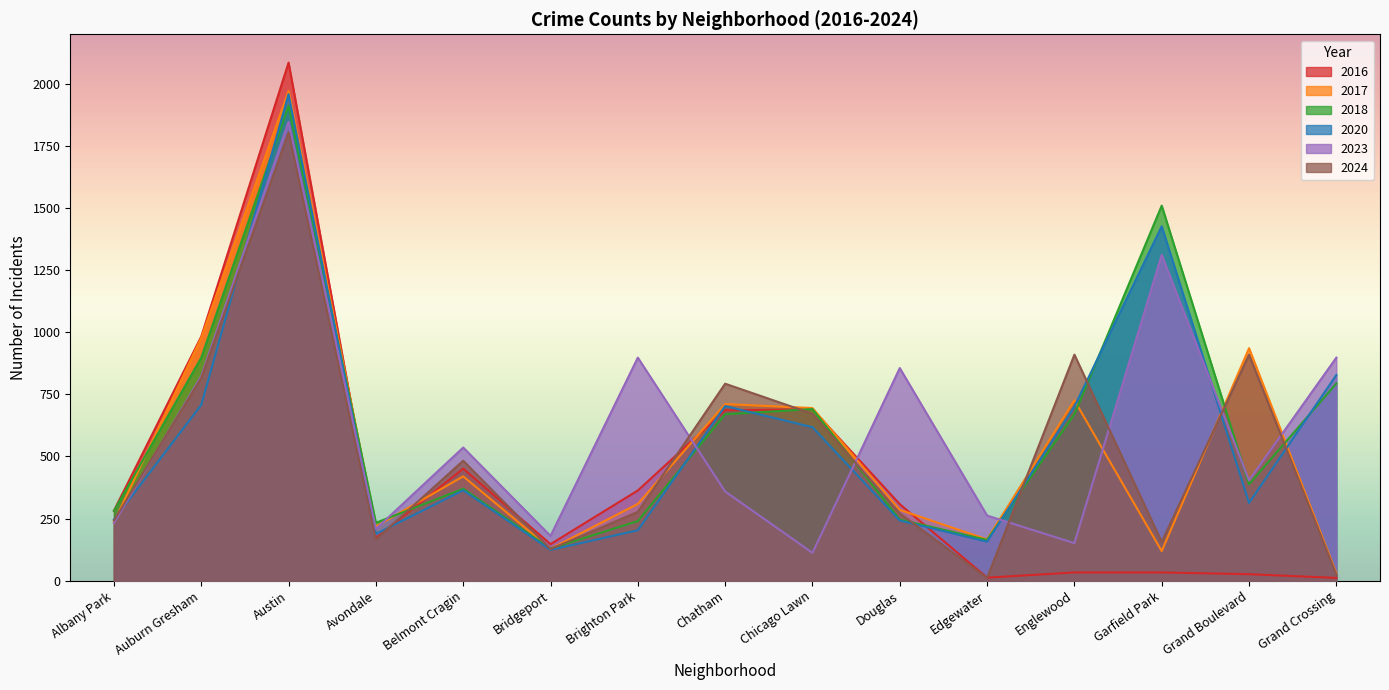

Which category has the highest value in the 2018 series?

Austin